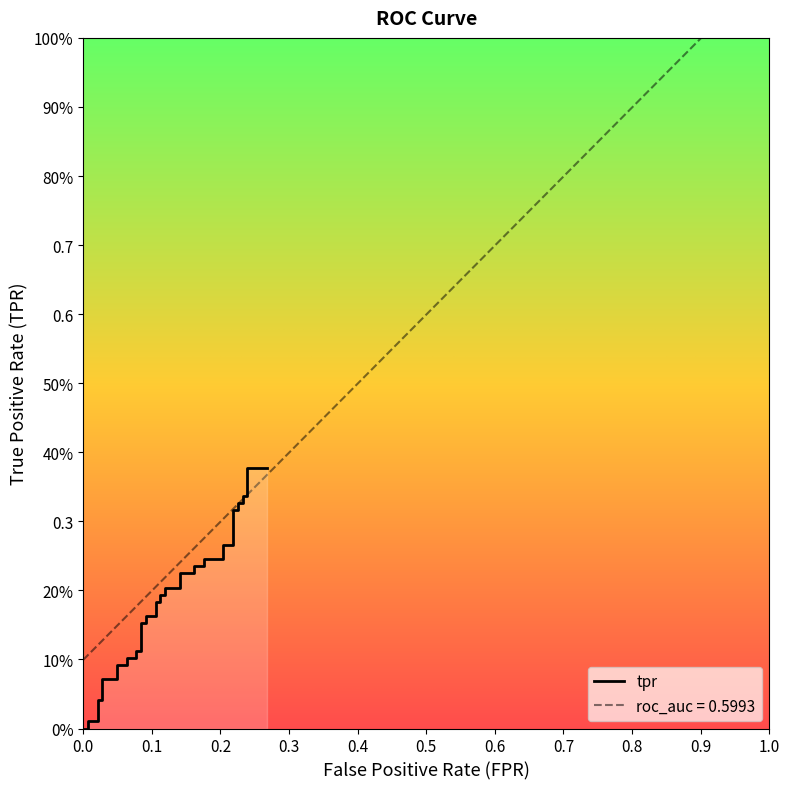

The value at 0.4 is 0.0. True or false?

True